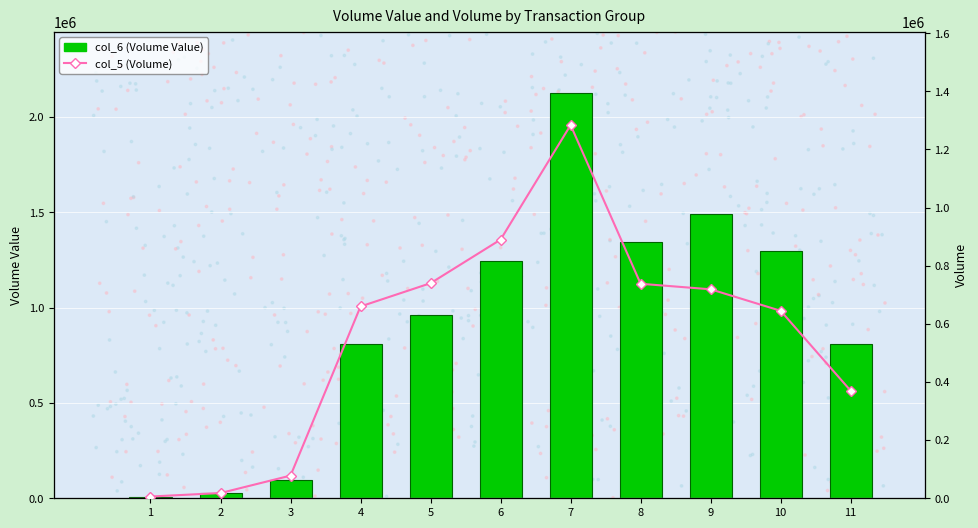

At which category is the sum across all series the highest?

7